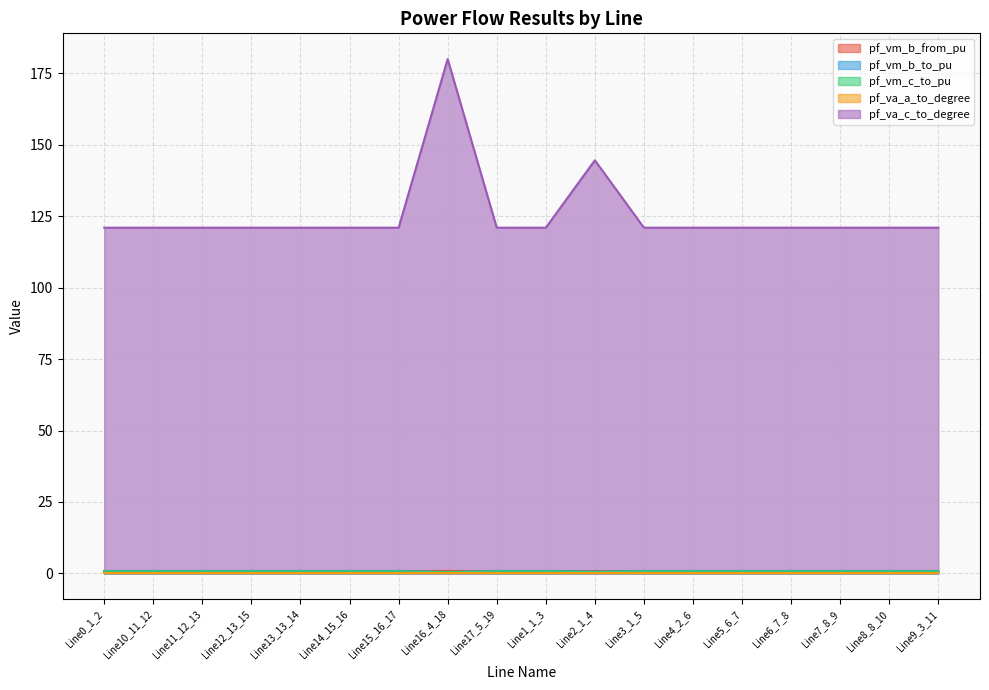

Is it true that pf_va_c_to_degree equals 169.4 at Line11_12_13?

False